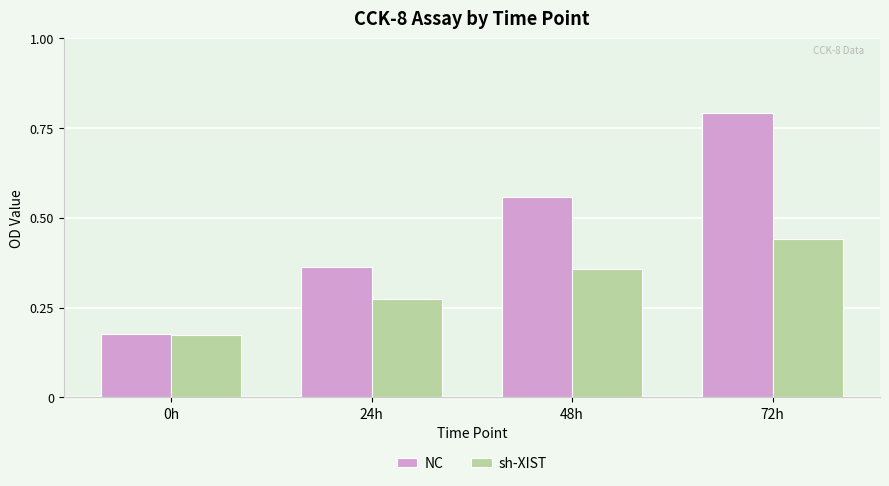

How many bars are there in total?

8